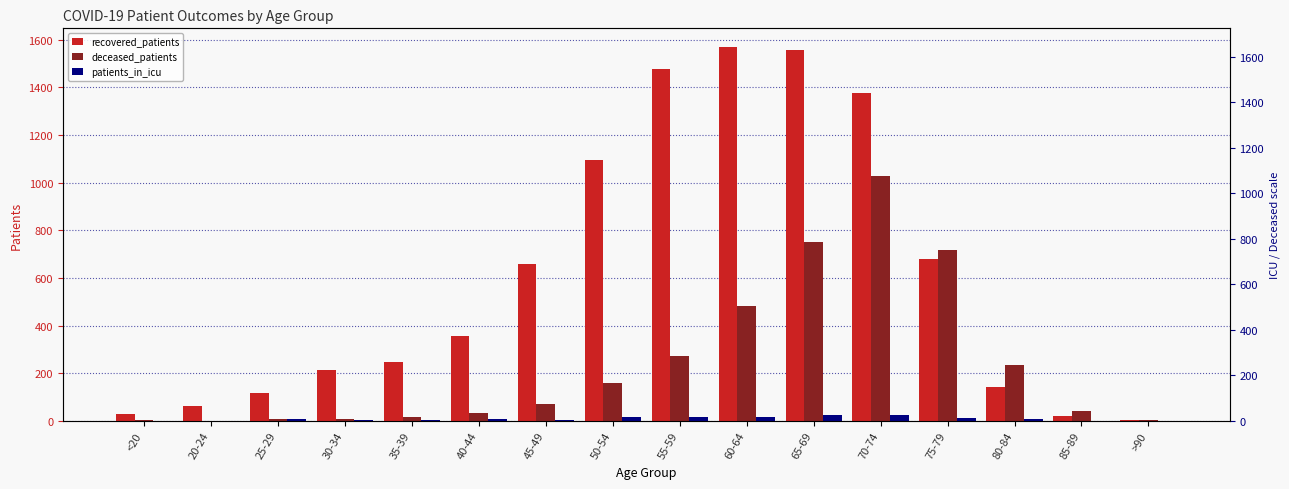

Does the chart contain any negative values?

No